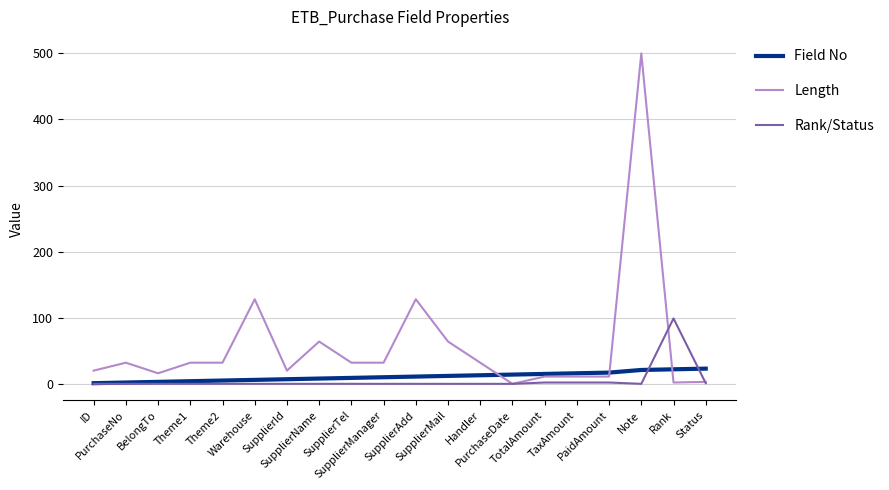

What is the greatest value displayed?

500